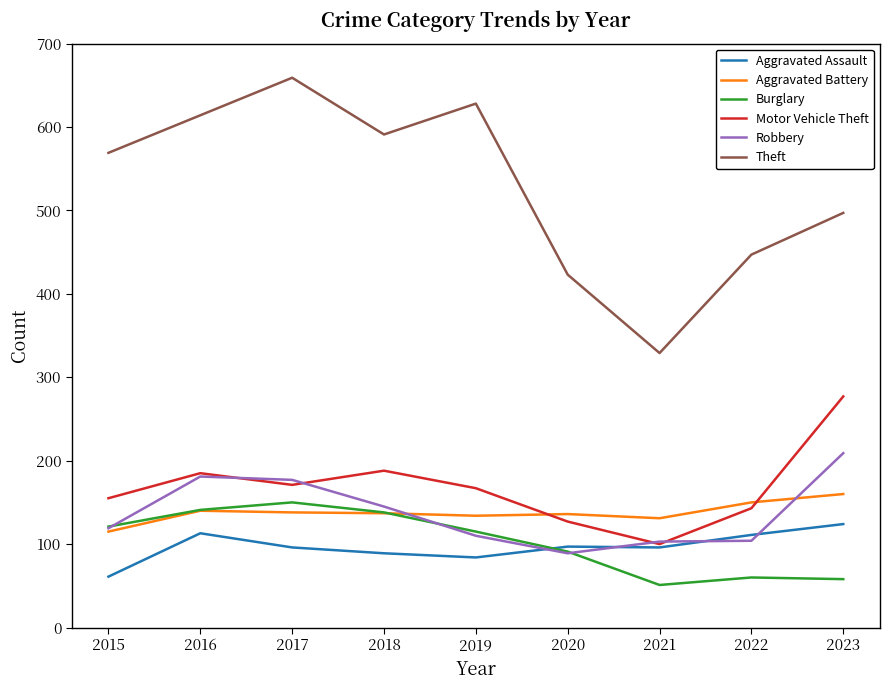

What is the highest value of the Motor Vehicle Theft series?

277